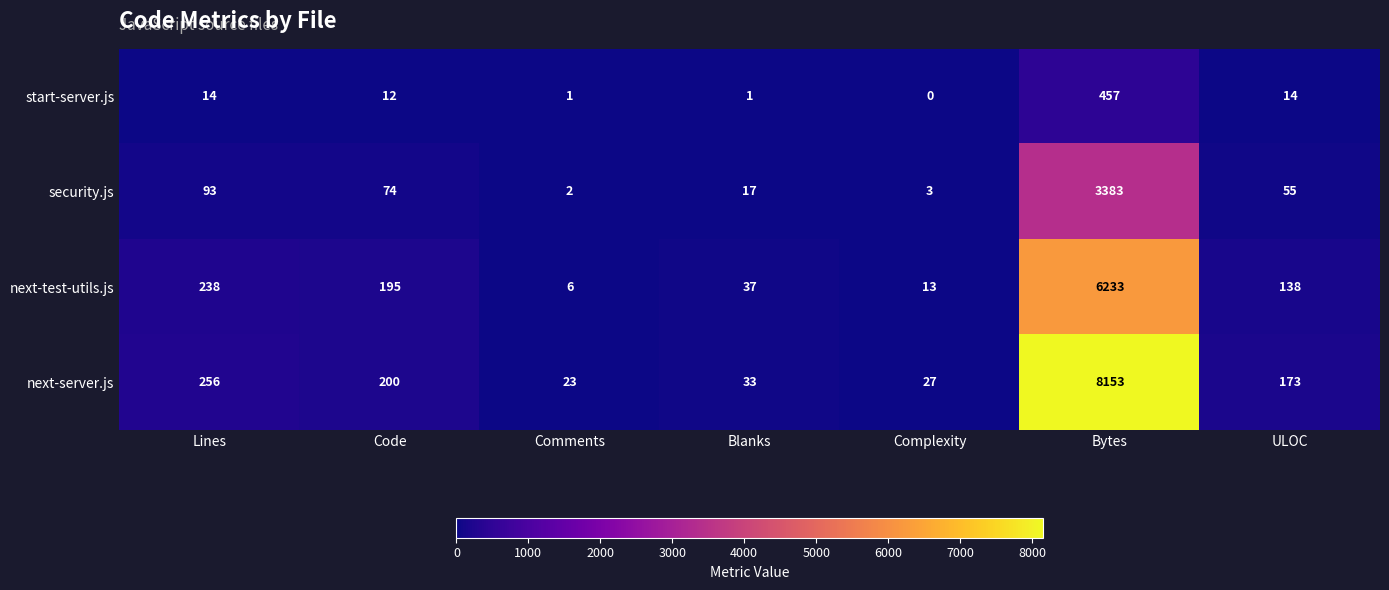

What is the greatest value displayed?

8153